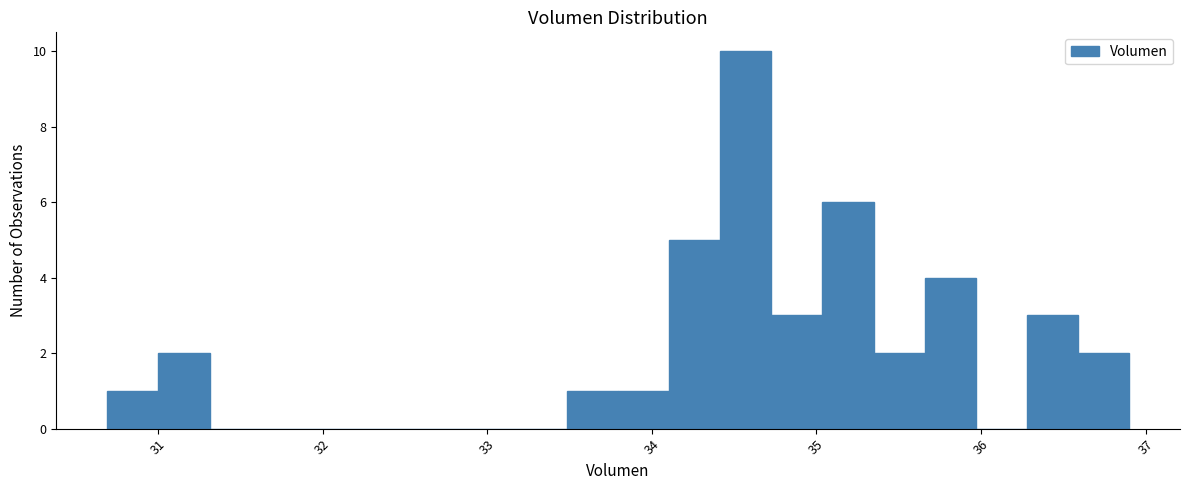

Around what value on the x-axis is the tallest bar? Give the approximate position of its centre, as read against the axis.

34.6